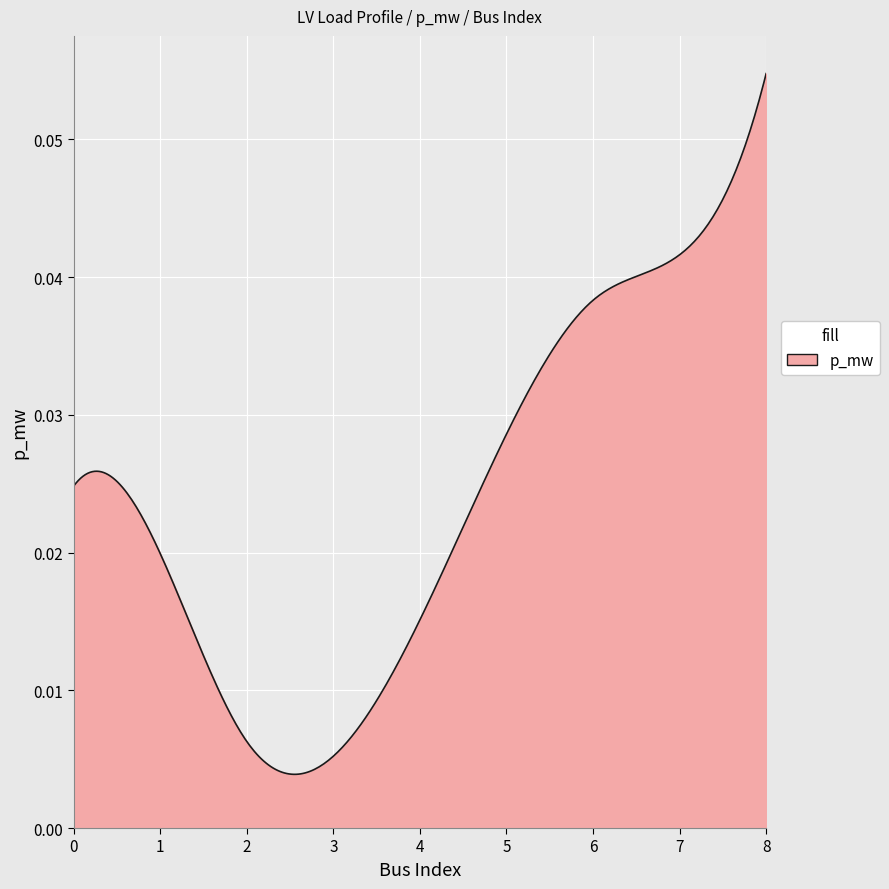

At which category does the chart reach its peak across all series?

8